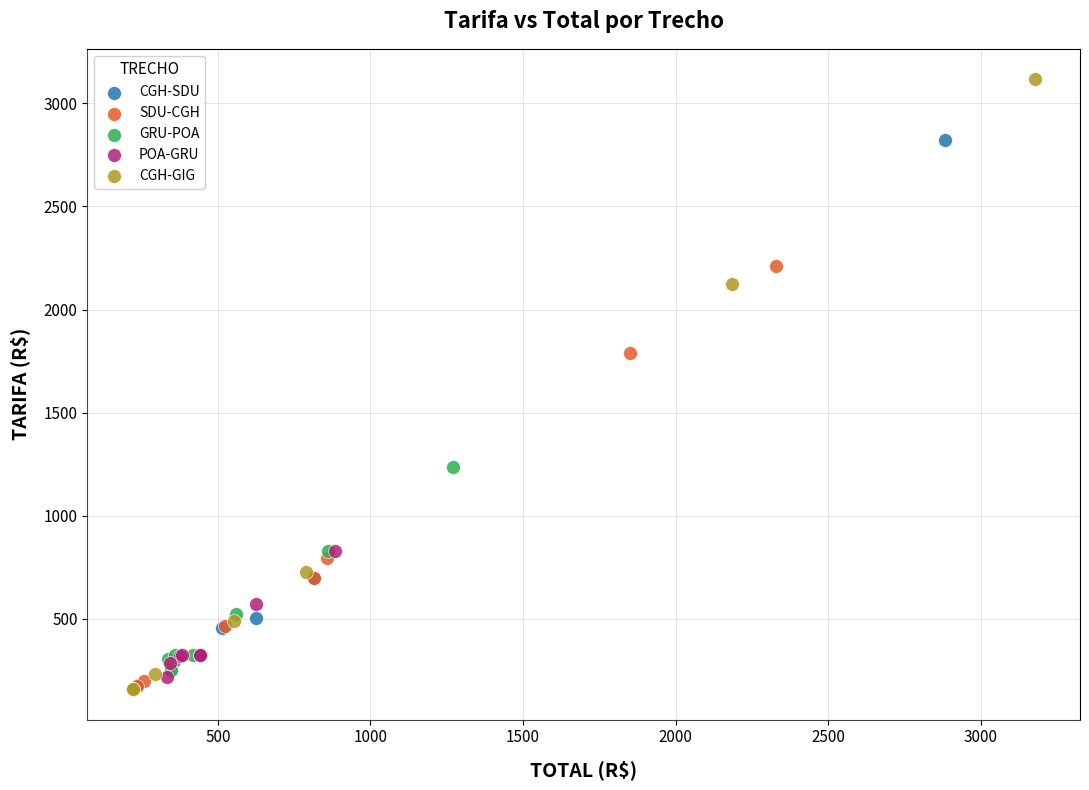

Which series has the widest spread of Y values?

CGH-GIG